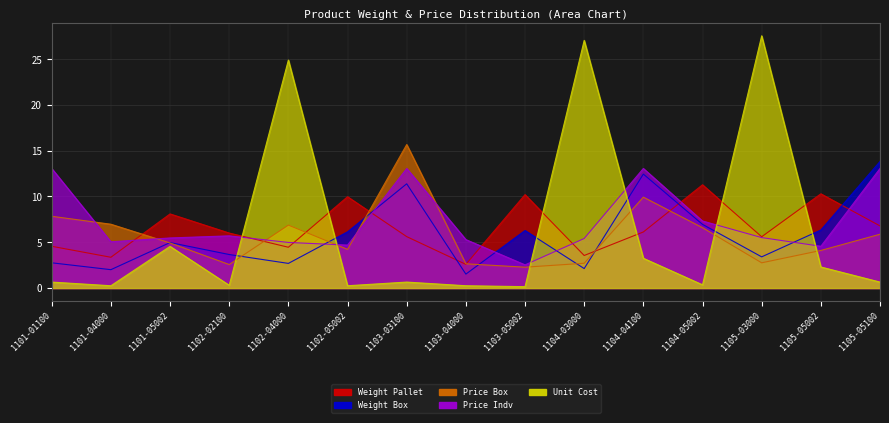

Which label corresponds to the smallest value in the chart?

1103-05002